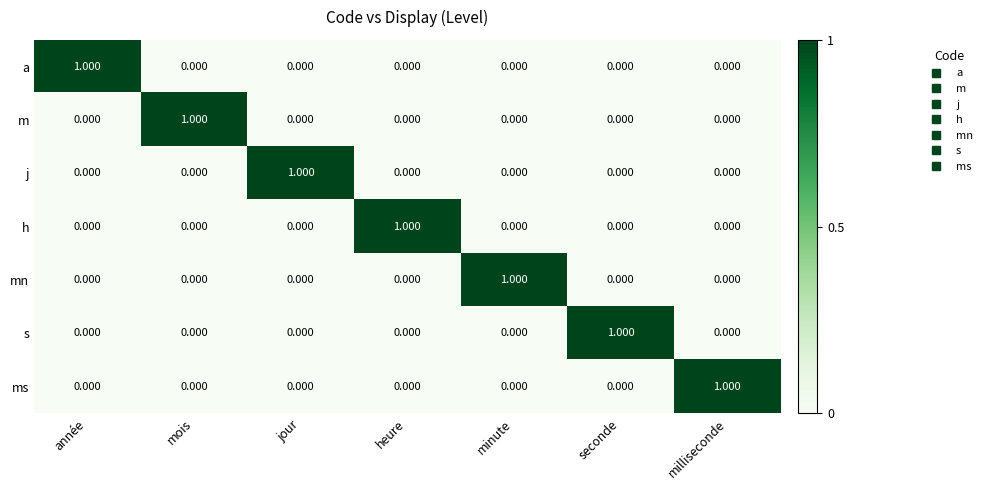

Reading left to right, transcribe all the data shown in this chart.

a: année=1	mois=0	jour=0	heure=0	minute=0	seconde=0	milliseconde=0
m: année=0	mois=1	jour=0	heure=0	minute=0	seconde=0	milliseconde=0
j: année=0	mois=0	jour=1	heure=0	minute=0	seconde=0	milliseconde=0
h: année=0	mois=0	jour=0	heure=1	minute=0	seconde=0	milliseconde=0
mn: année=0	mois=0	jour=0	heure=0	minute=1	seconde=0	milliseconde=0
s: année=0	mois=0	jour=0	heure=0	minute=0	seconde=1	milliseconde=0
ms: année=0	mois=0	jour=0	heure=0	minute=0	seconde=0	milliseconde=1